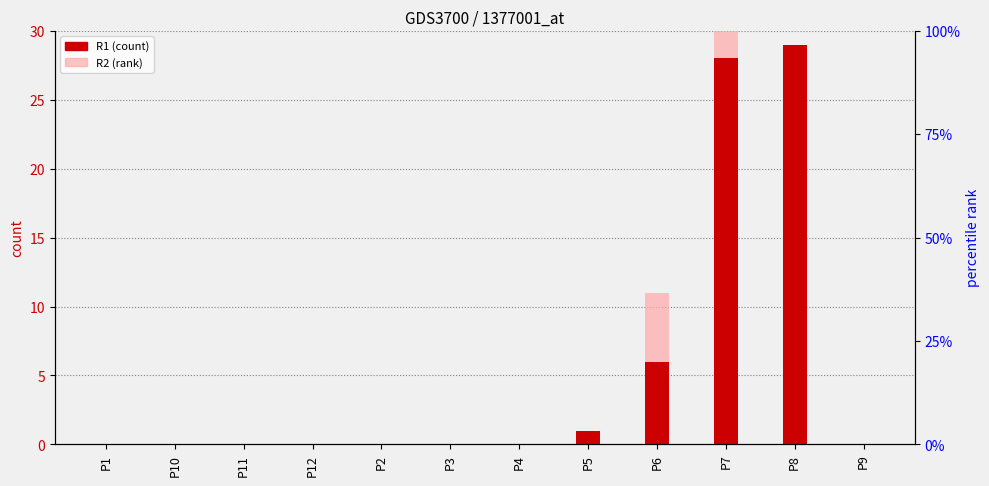

How many values in the R1 series exceed 0?

4